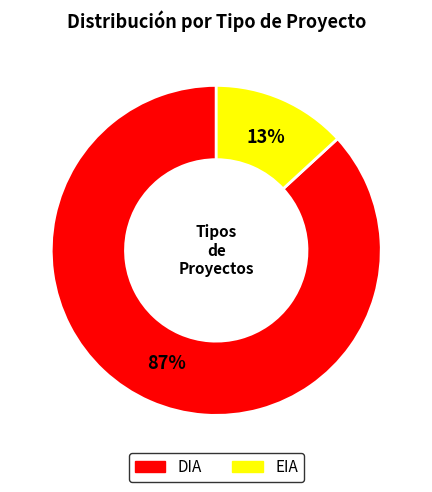

What is the largest slice in the pie chart?

DIA